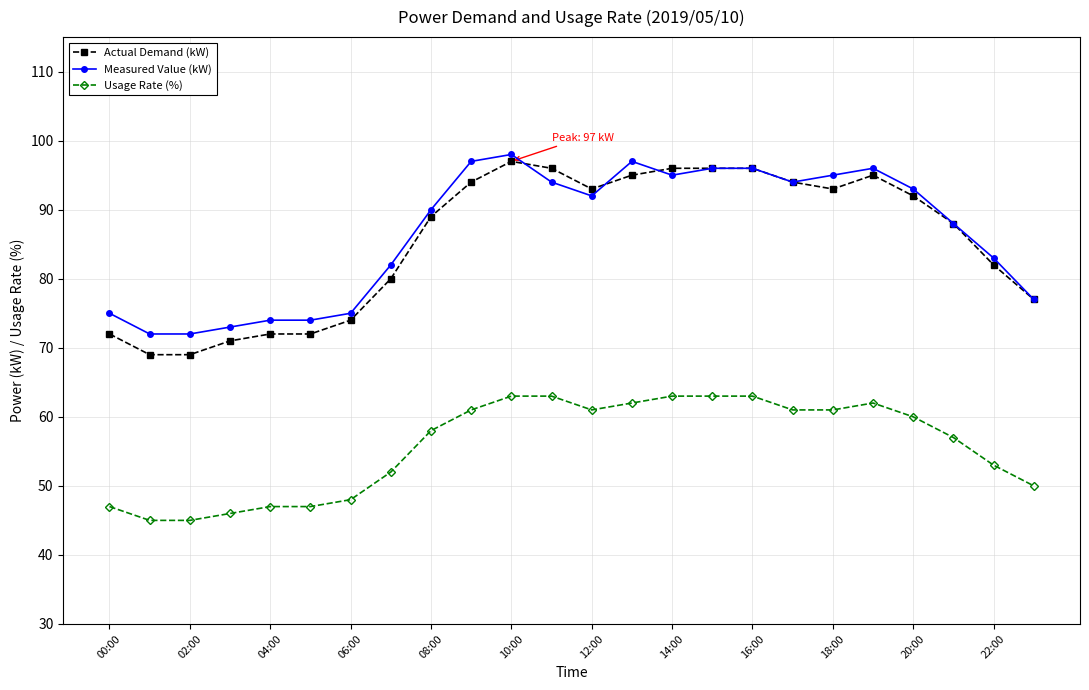

What is the greatest value displayed?

98